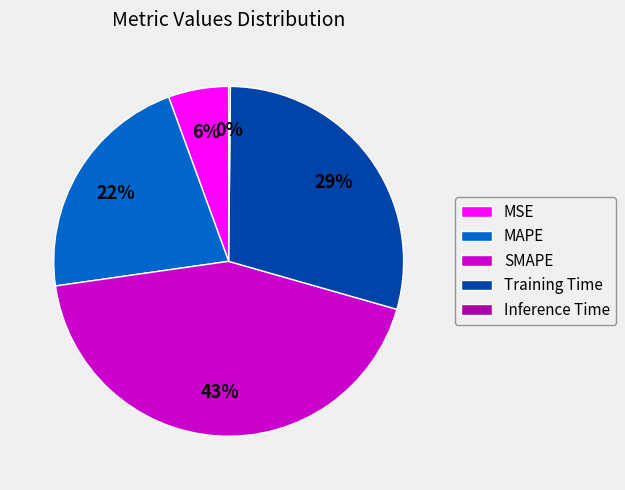

To the nearest percent, what is the difference between the largest and smallest slice percentages?

43%